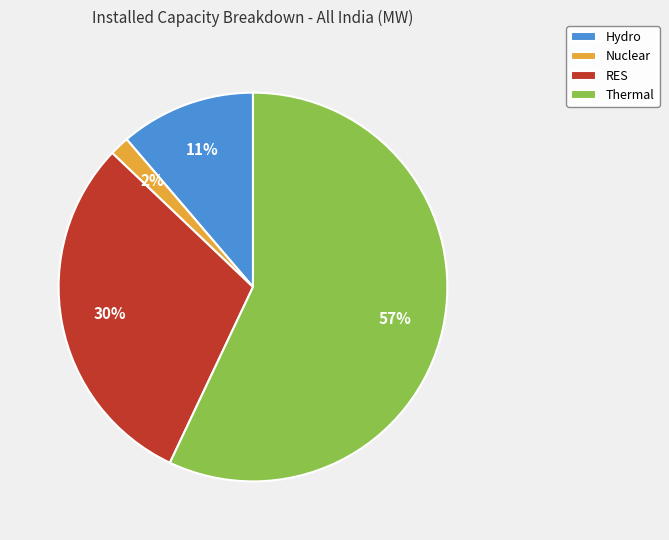

Is it true that RES is 30% of the pie?

True